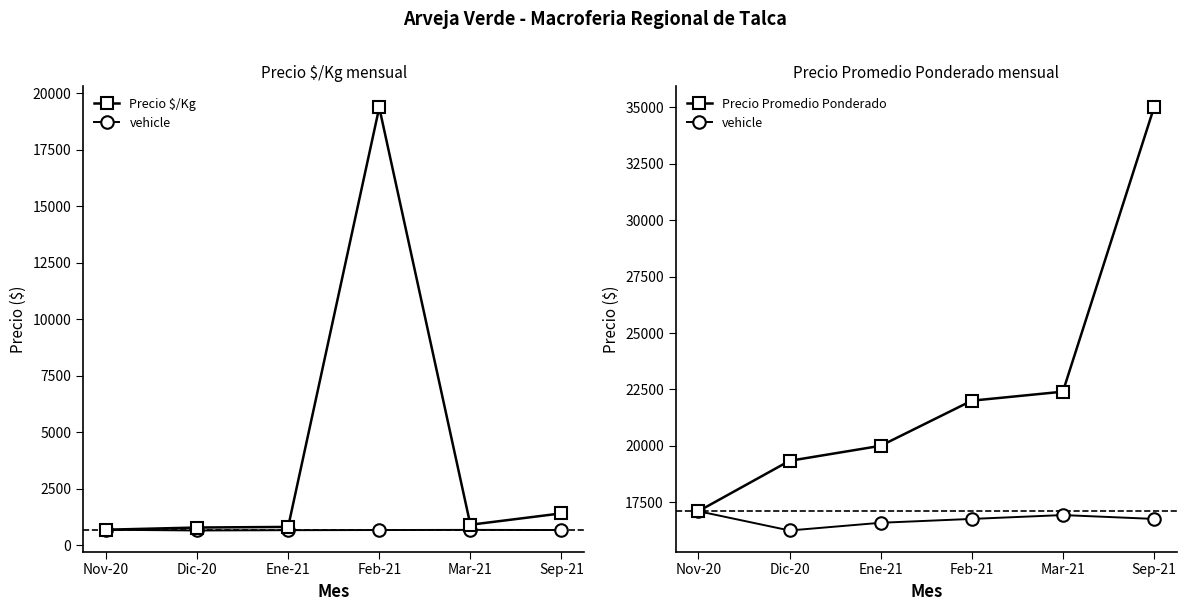

At which category does the chart reach its minimum across all series?

Nov-20